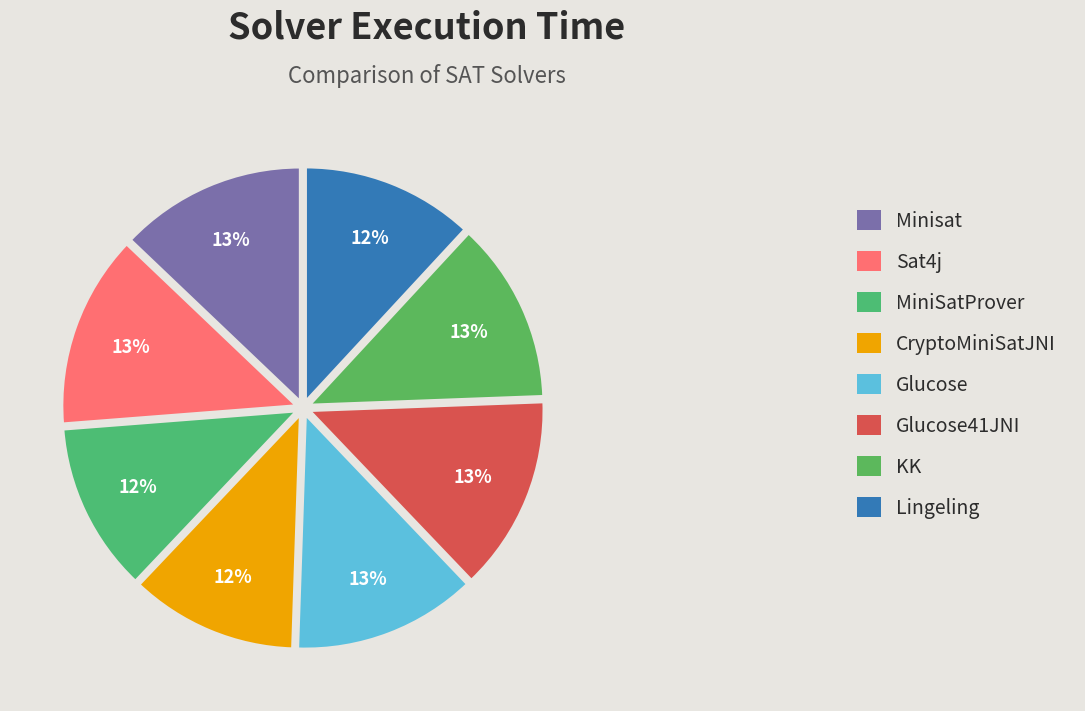

Between Minisat and Sat4j, which is larger?

Sat4j